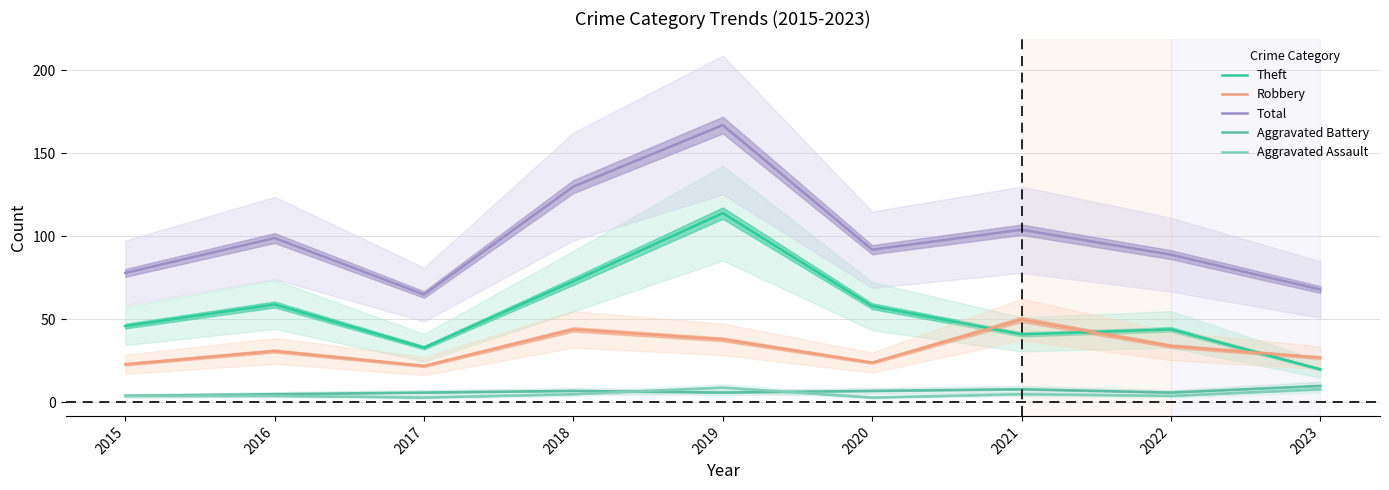

Is the value of Total at 2016 greater than the value of Aggravated Battery at 2015?

Yes